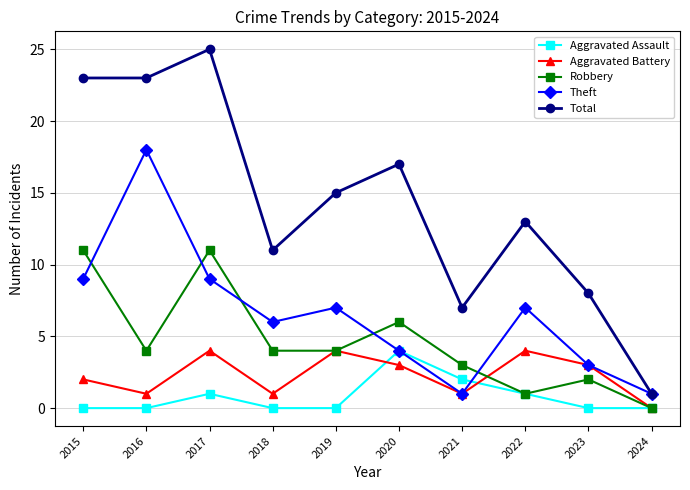

True or false: Total and Aggravated Battery intersect in this chart.

False